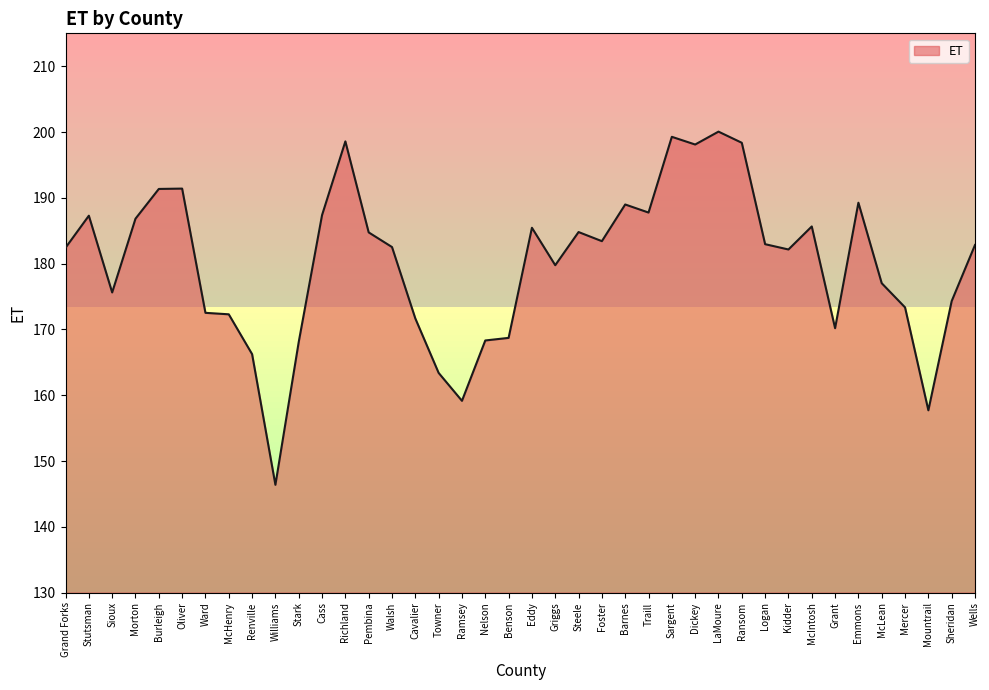

Does the chart have visible grid lines?

No